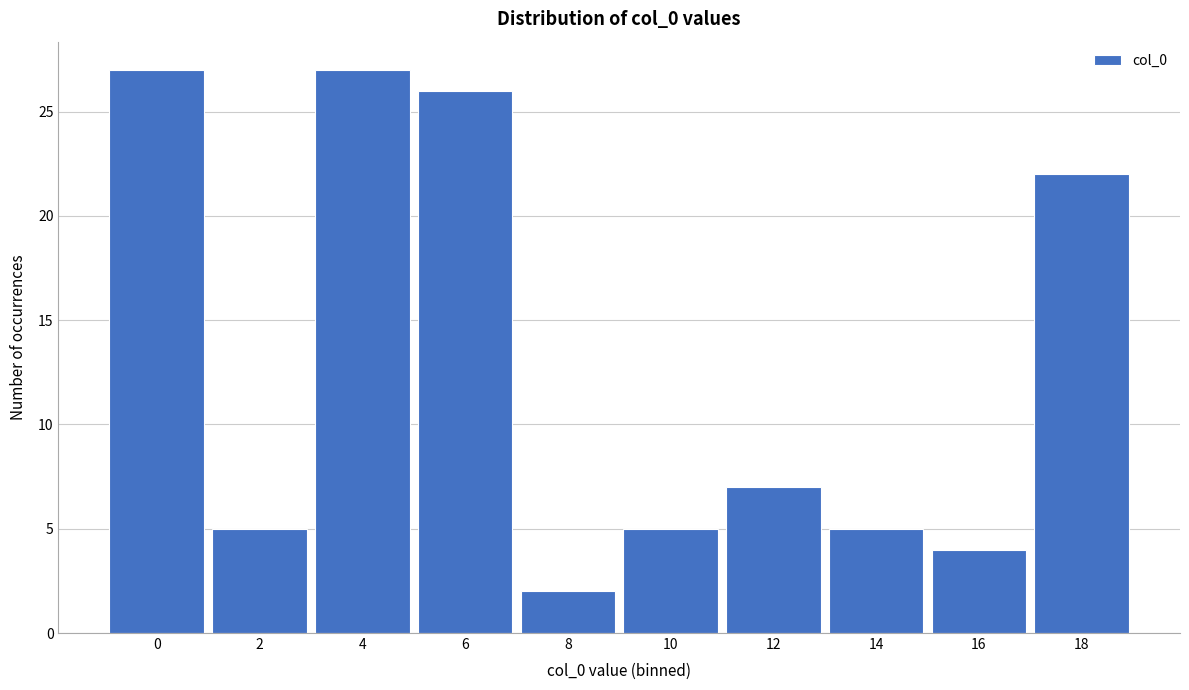

Reading right to left, extract all data points from this chart.

18=22	16=4	14=5	12=7	10=5	8=2	6=26	4=27	2=5	0=27